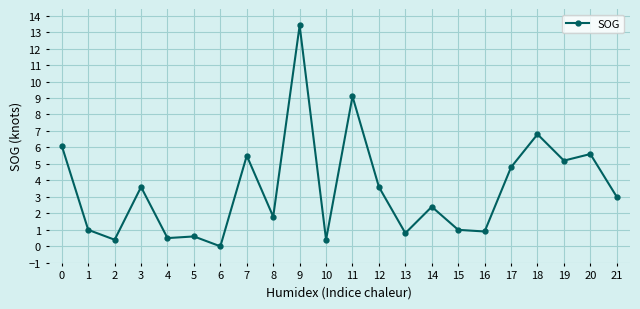

The value at 4 is 0.5. True or false?

True